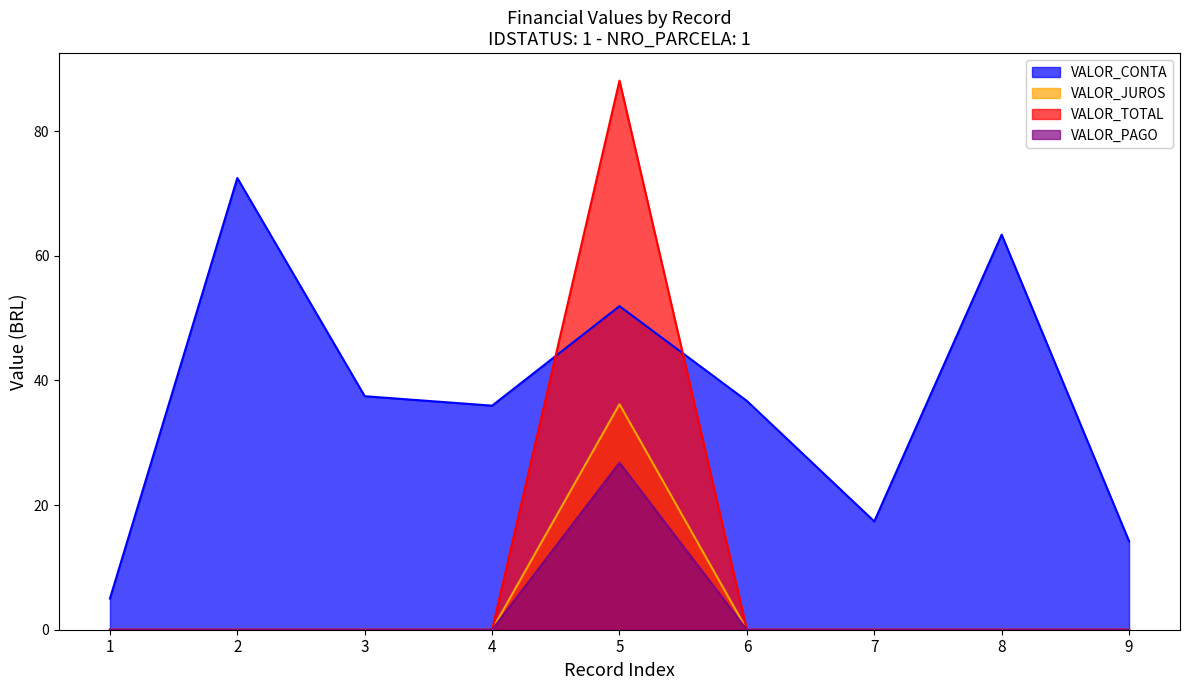

What is the maximum value for VALOR_PAGO?

26.8